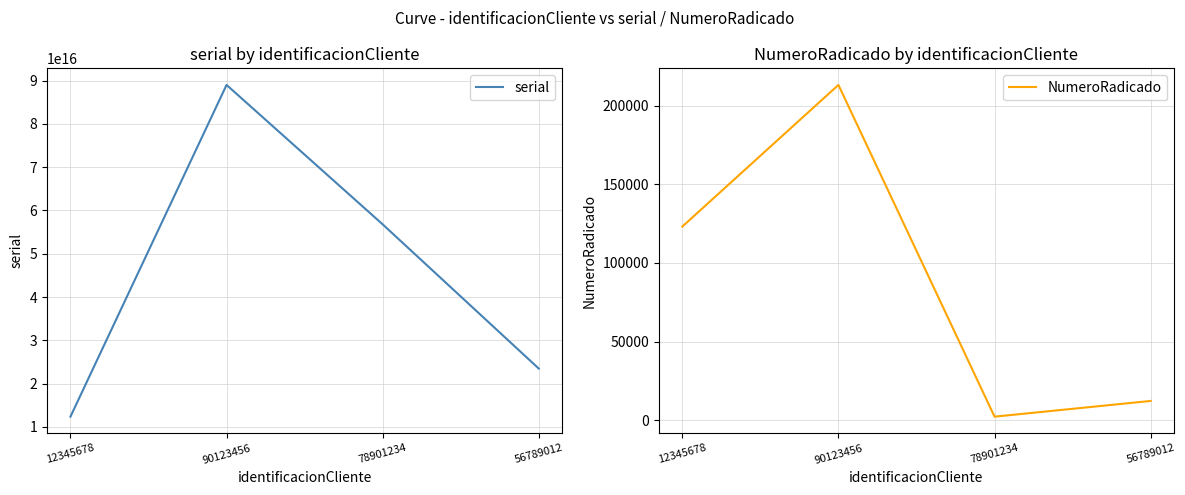

What is the label of the 4th point from the left?

56789012